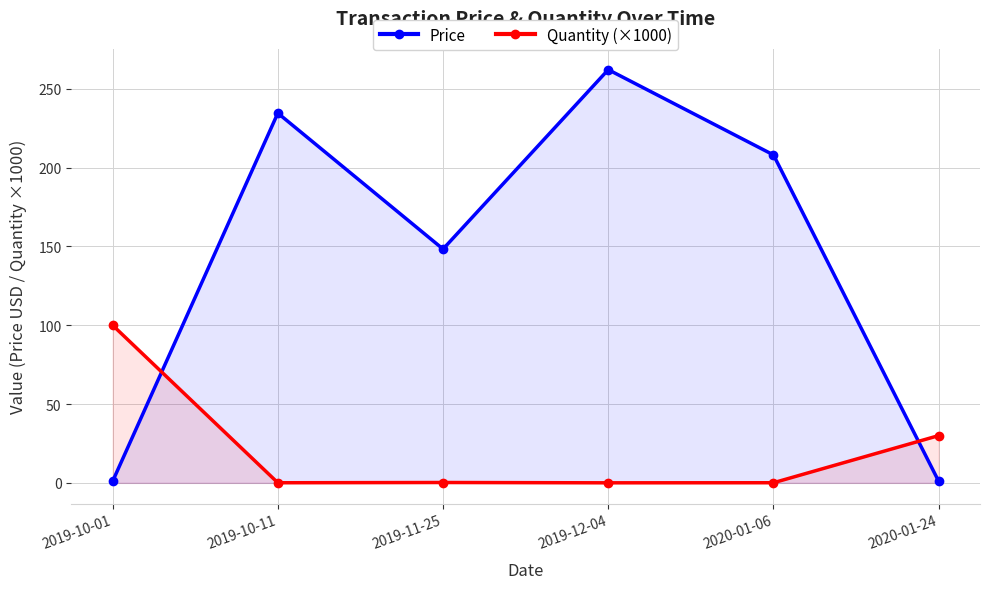

The value of Price at 2019-11-25 is 148.3. True or false?

True